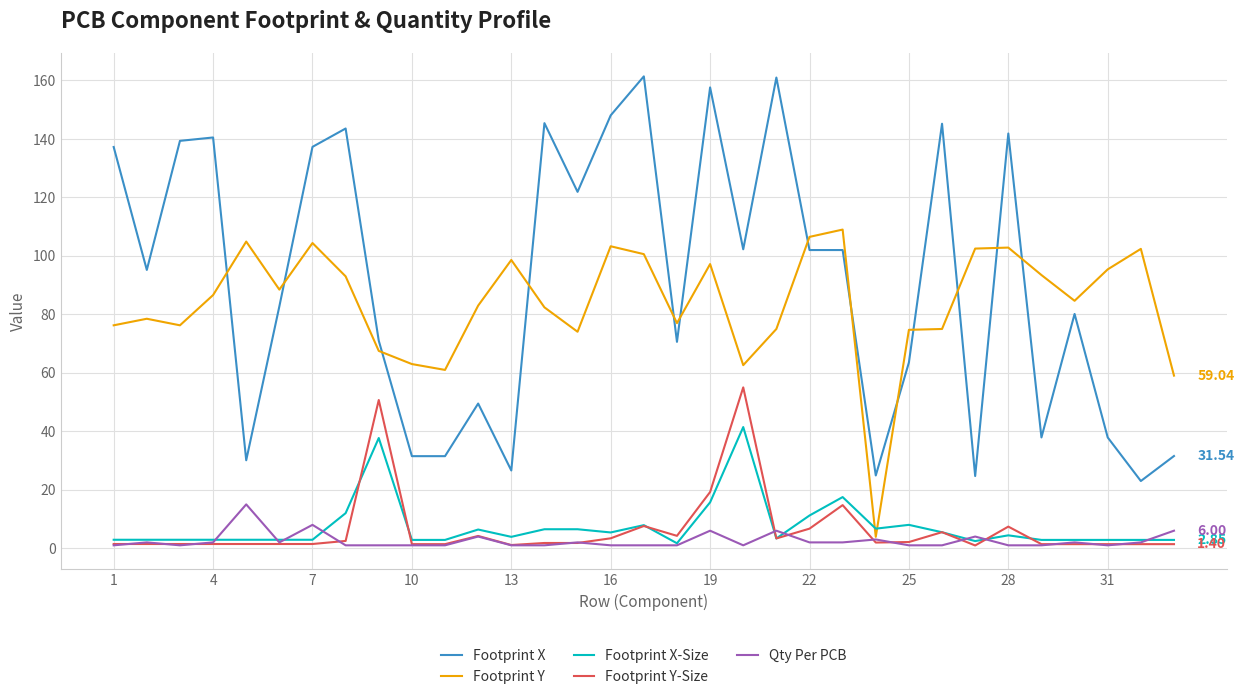

True or false: Footprint Y-Size and Footprint X-Size intersect in this chart.

True